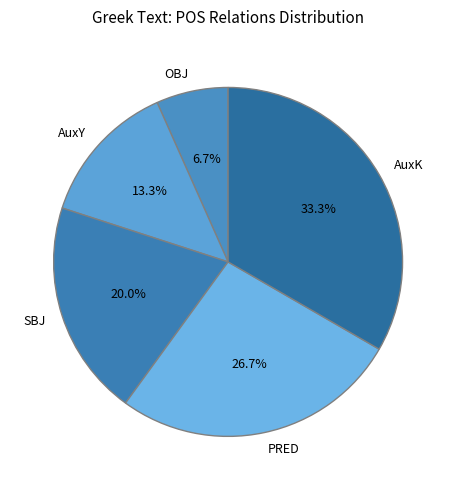

True or false: PRED accounts for 12% of the total.

False